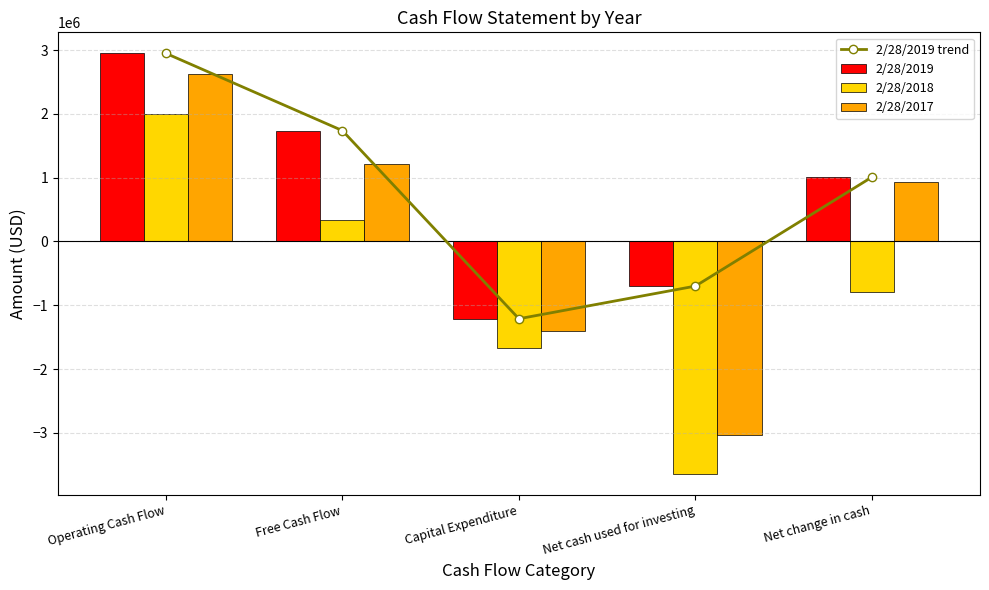

What is the difference between the 2/28/2017 values at Net cash used for investing and Operating Cash Flow?

5659462